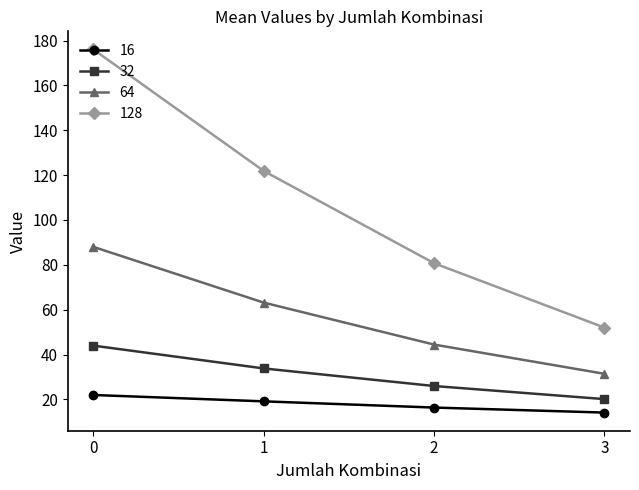

In 16, how many points are higher than both neighbors (excluding endpoints)?

0